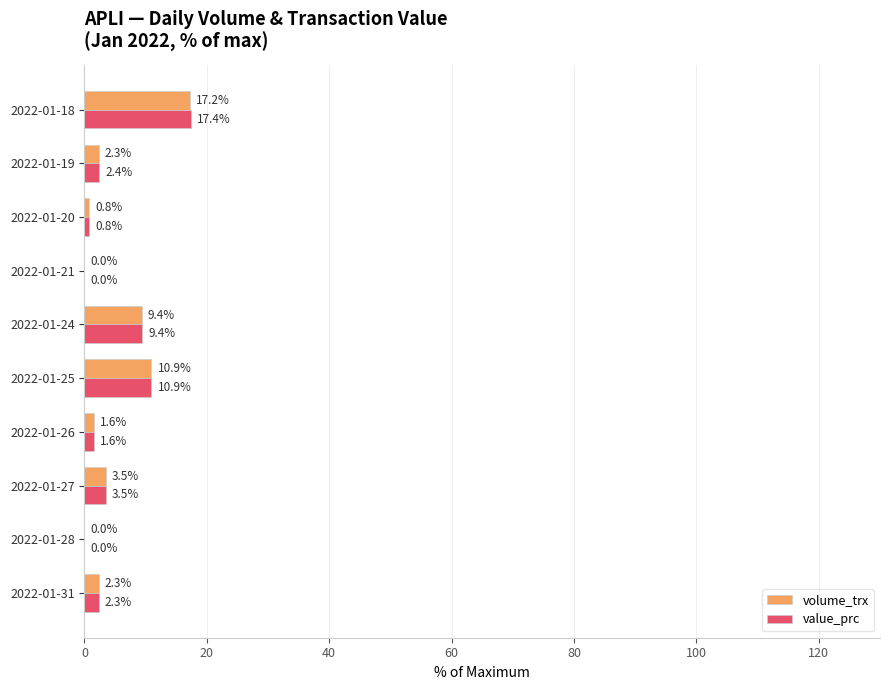

What is the sum of all value_prc values?

48.3